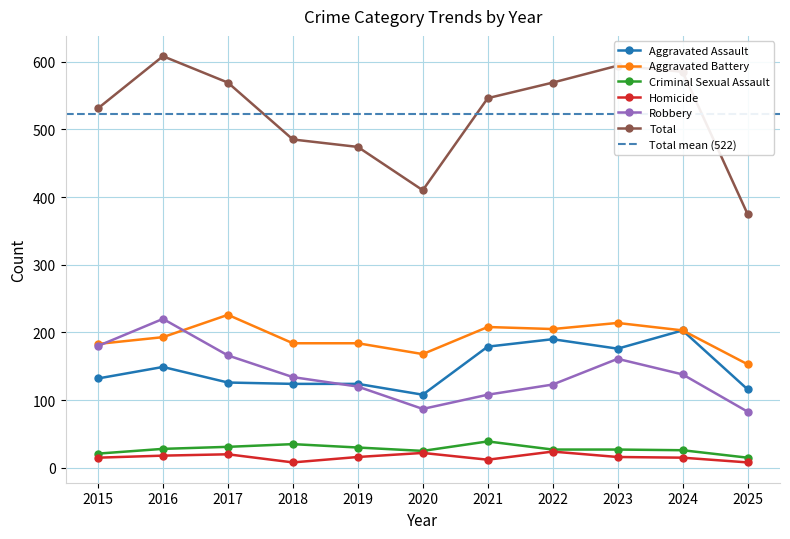

True or false: Total and Robbery intersect in this chart.

False